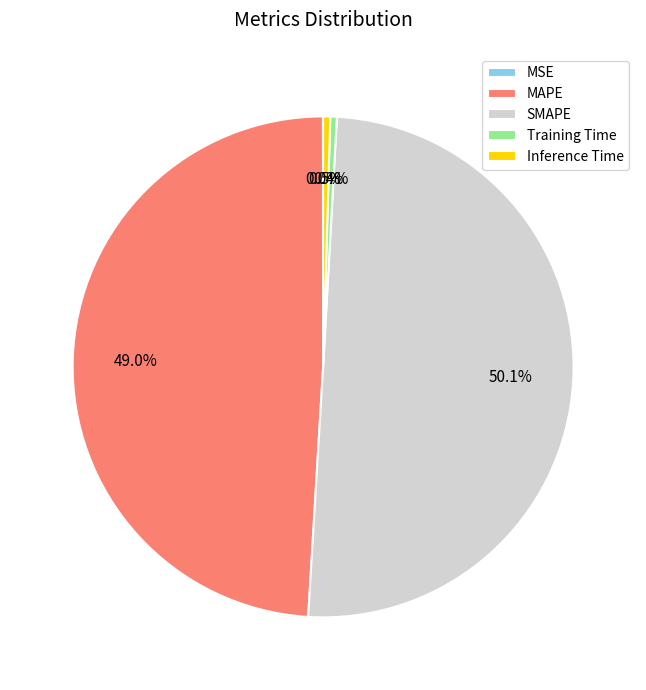

To the nearest percent, what is the average slice percentage?

20%